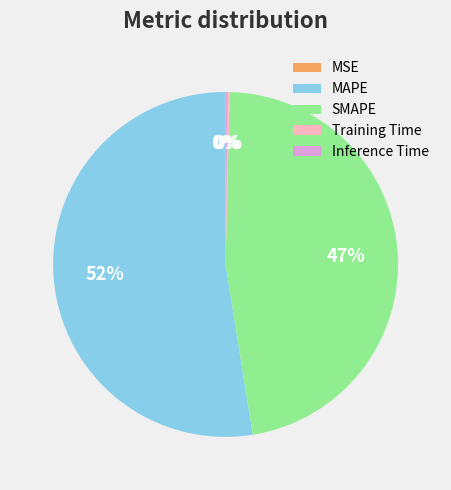

To the nearest percent, what is the average slice percentage?

20%